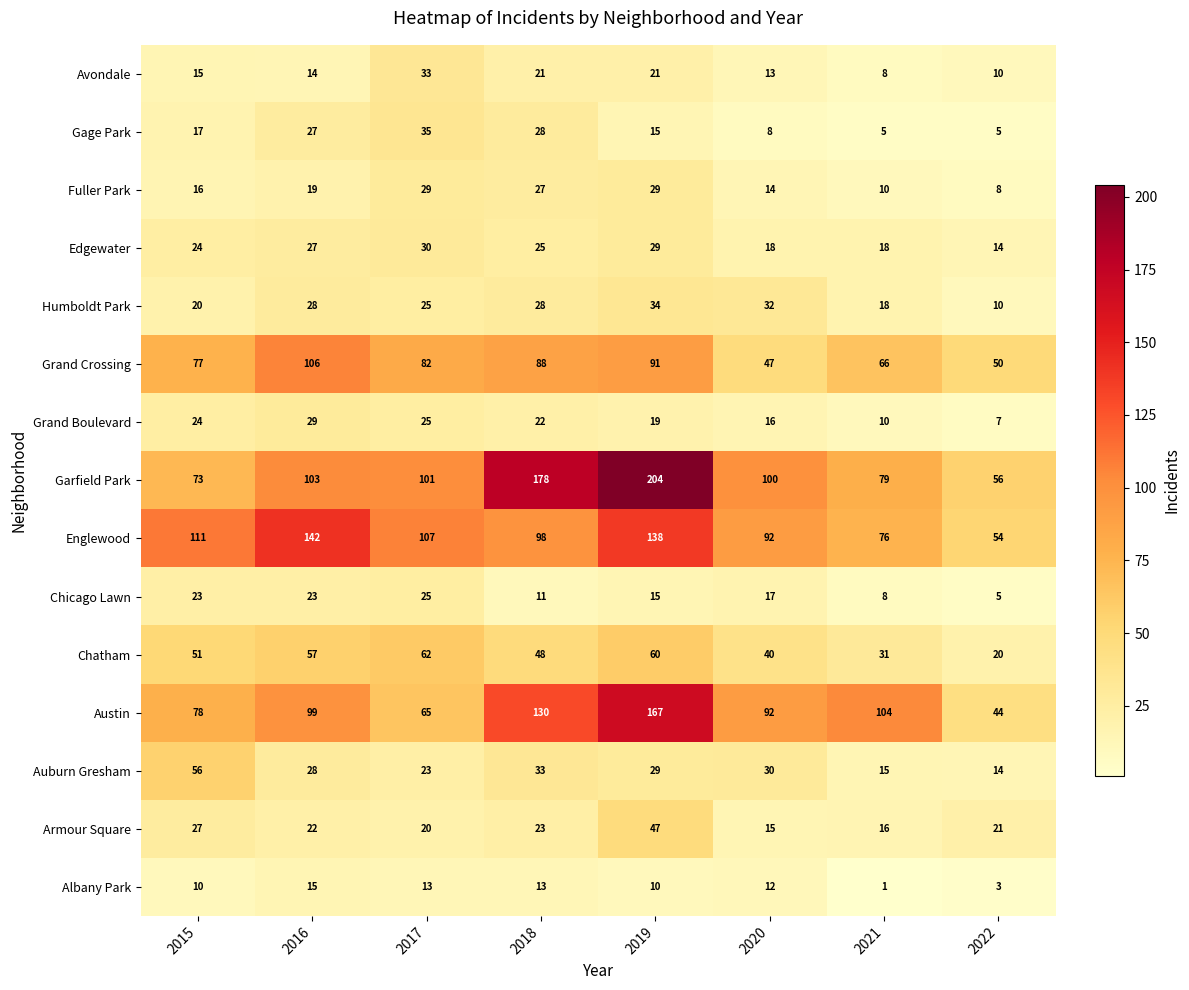

Is the value of Avondale at 2016 greater than the value of Austin at 2019?

No